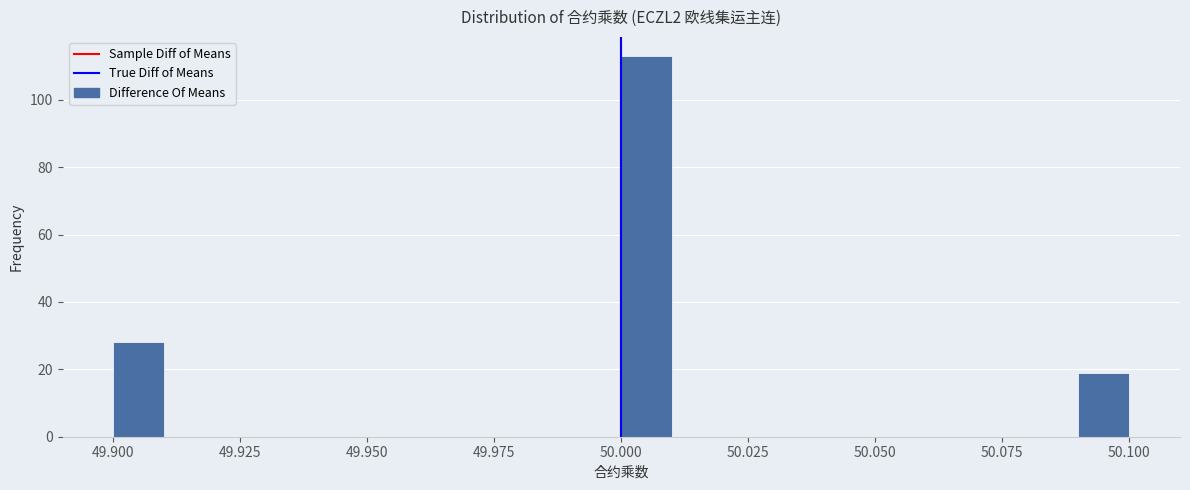

Read against the x-axis, roughly where is the centre of the tallest bar?

50.005